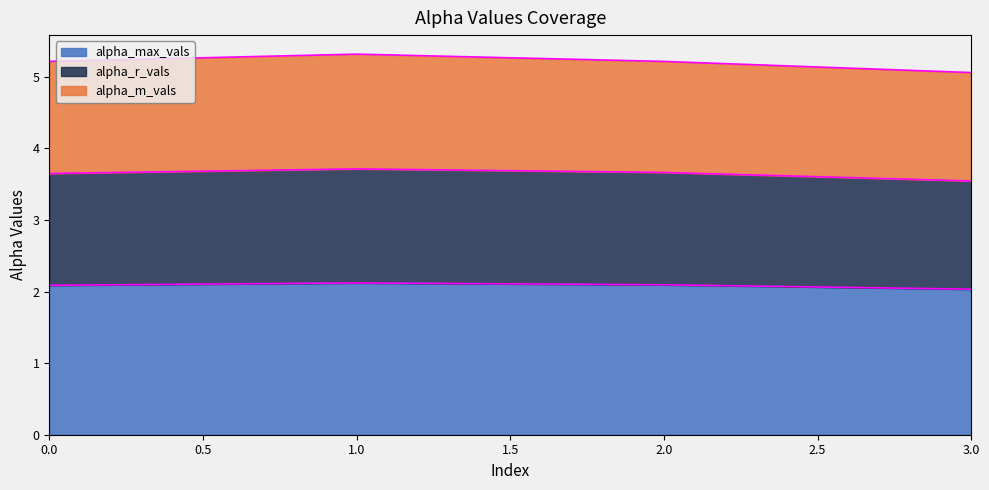

What is the sum of the alpha_max_vals values at 0.0 and 3.0?

4.1